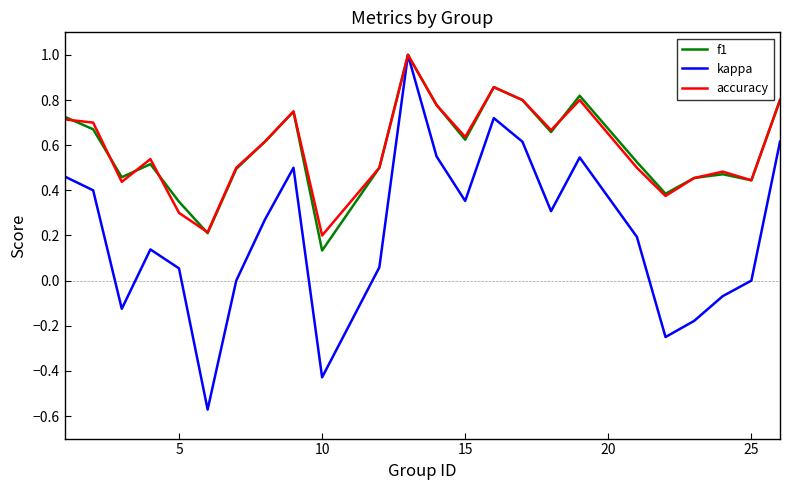

What is the maximum value for f1?

1.0